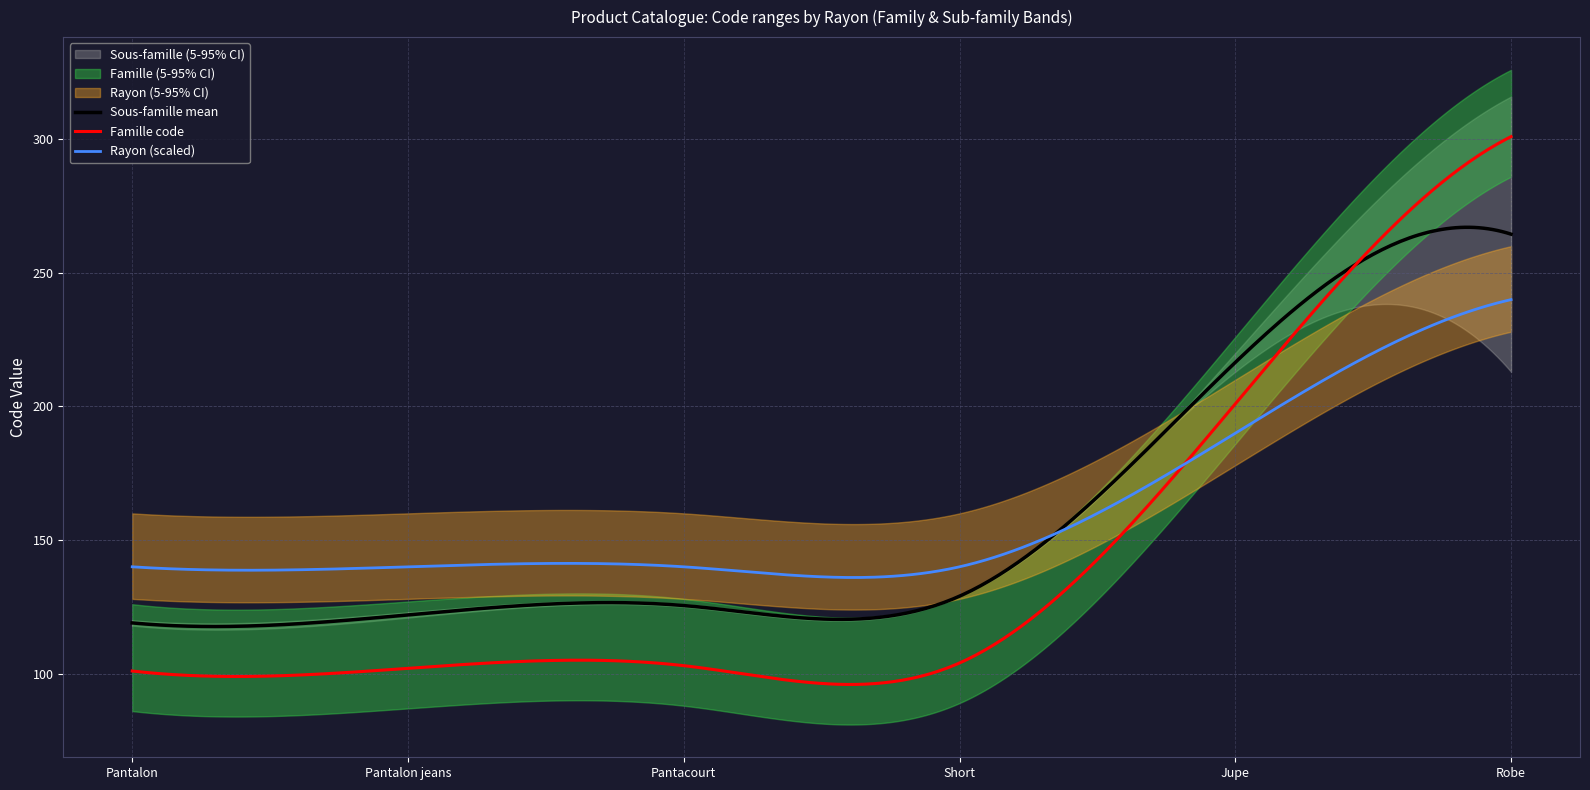

The CodeRayon series shows 1 at Short. True or false?

True